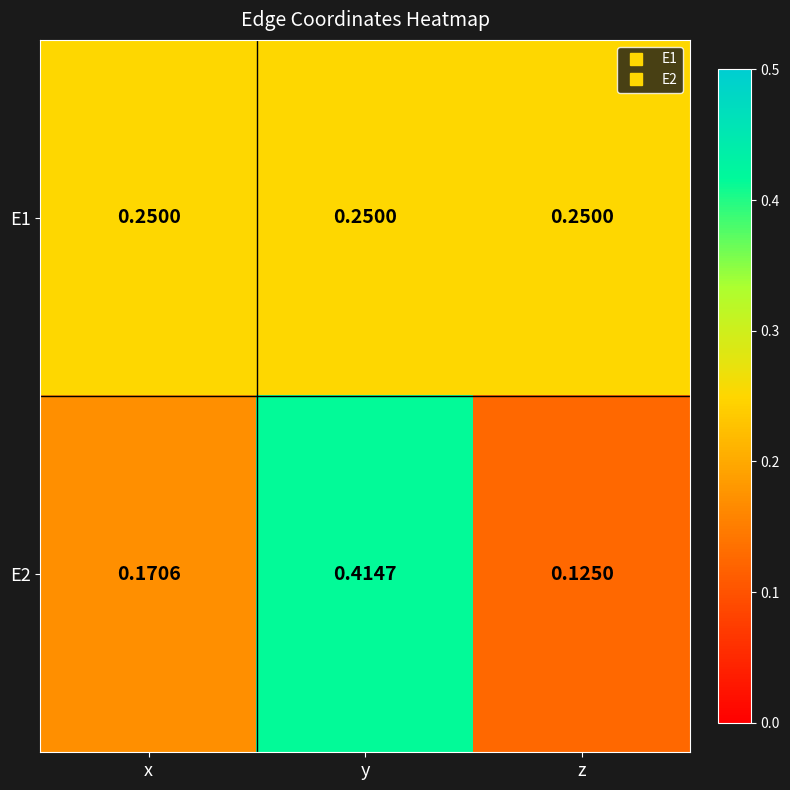

Which label corresponds to the largest value in the chart?

y